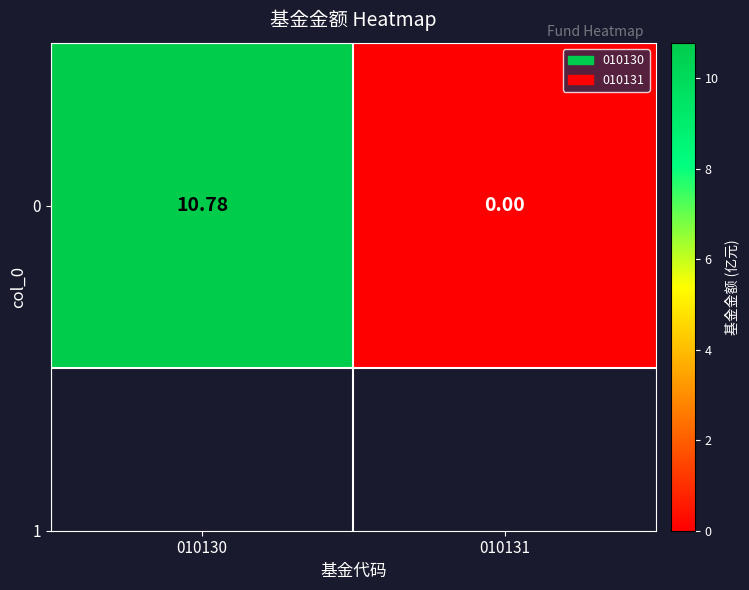

What is the difference between the values at 010130 and 010131?

10.8